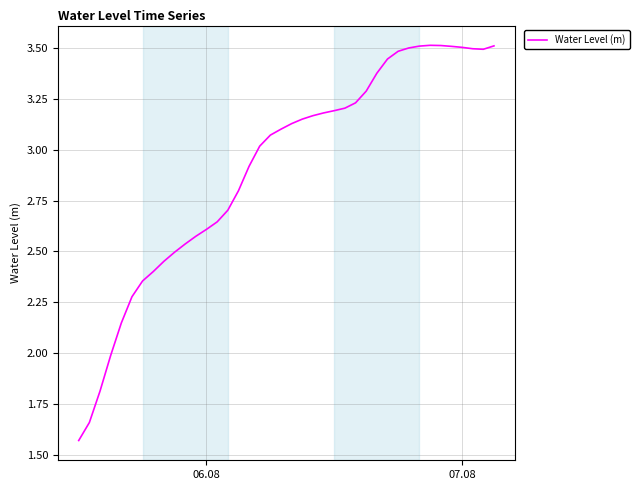

How many distinct data groups are displayed?

1